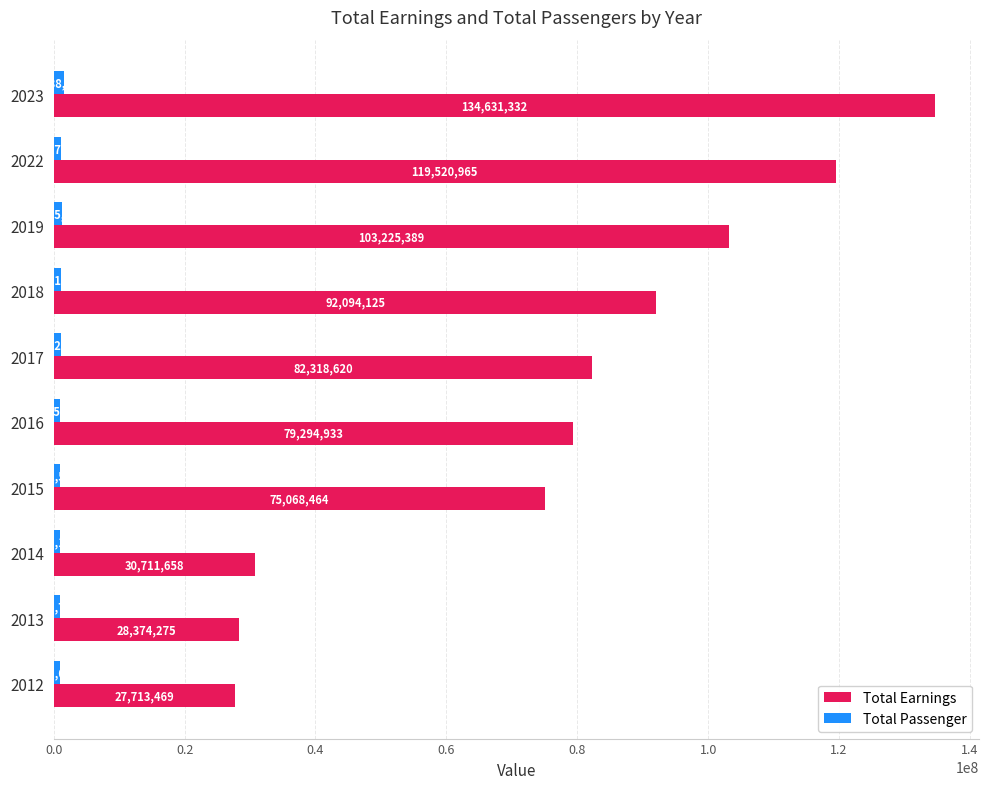

Read the Total Passenger value at 2017, to the nearest 50.

1072300